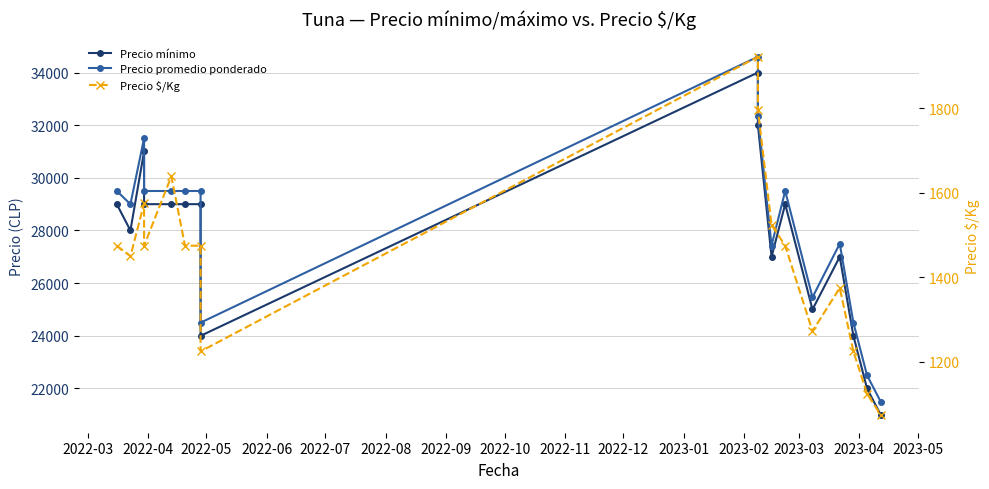

What is the sum of the Precio promedio ponderado values at 2023-05 and 2022-12?

56833